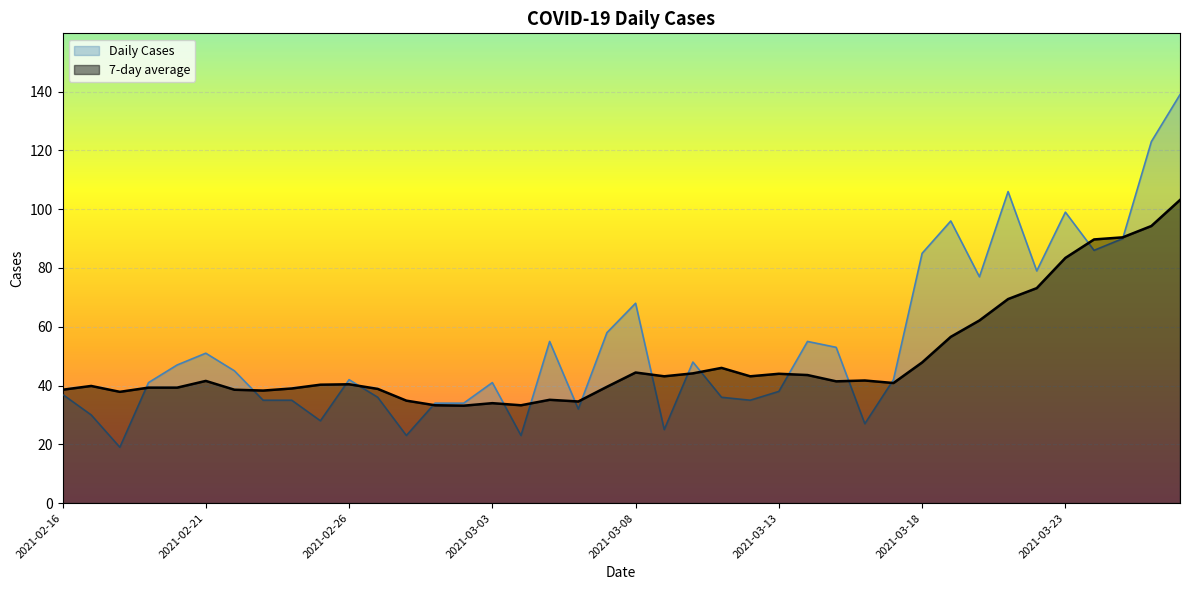

Rank the series by their maximum value, from highest to lowest.

Daily Cases, 7-day average